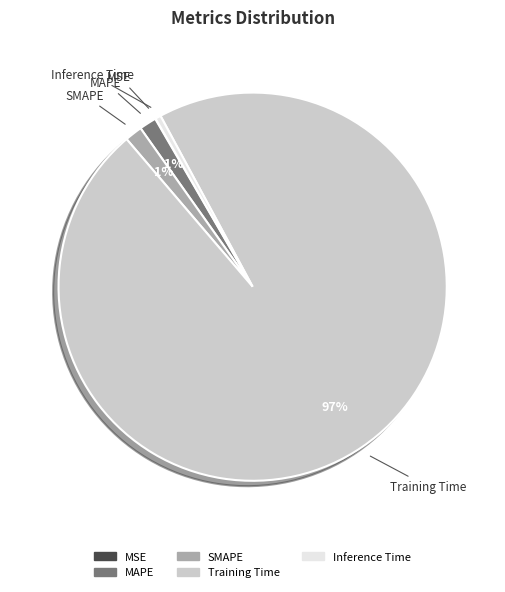

Combined, do Training Time and MAPE account for over 50%?

Yes